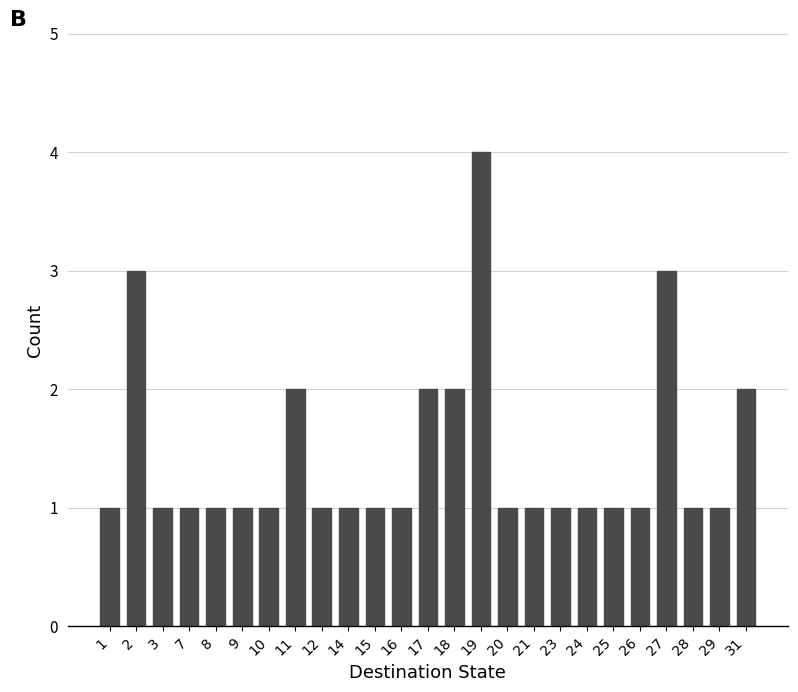

Reading left to right, transcribe all the data shown in this chart.

1=1	2=3	3=1	7=1	8=1	9=1	10=1	11=2	12=1	14=1	15=1	16=1	17=2	18=2	19=4	20=1	21=1	23=1	24=1	25=1	26=1	27=3	28=1	29=1	31=2